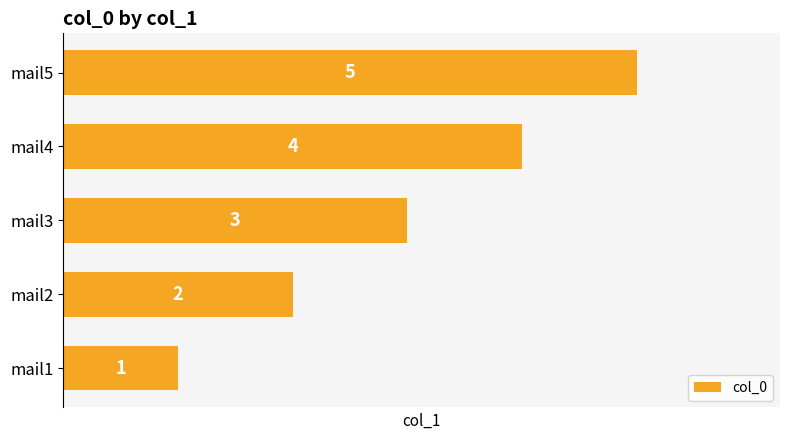

What is the maximum value shown in the chart?

5